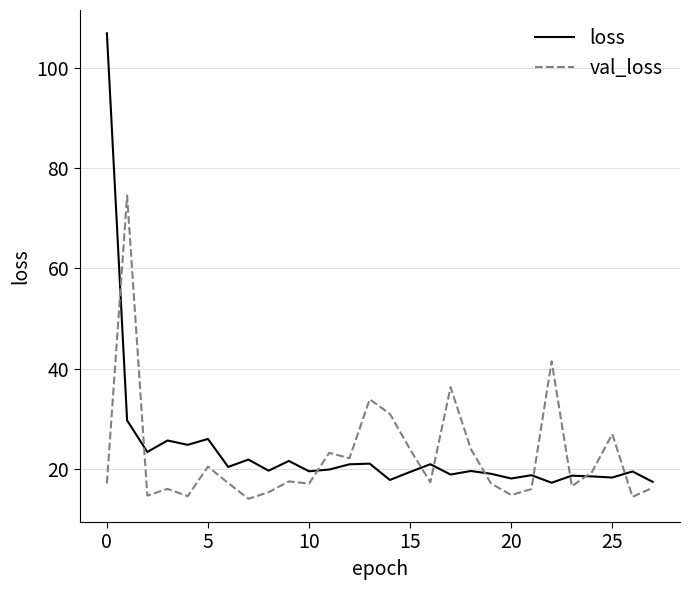

Which series has the largest range (max minus min)?

loss